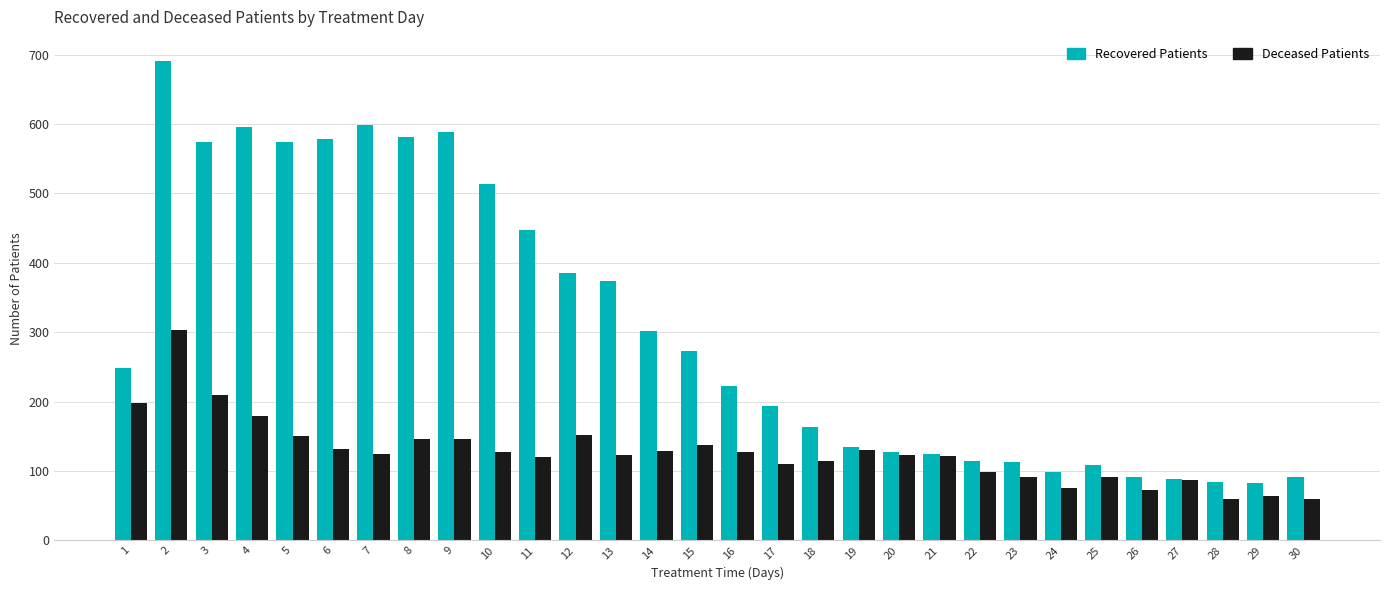

Which series has the largest total across all categories?

Recovered Patients